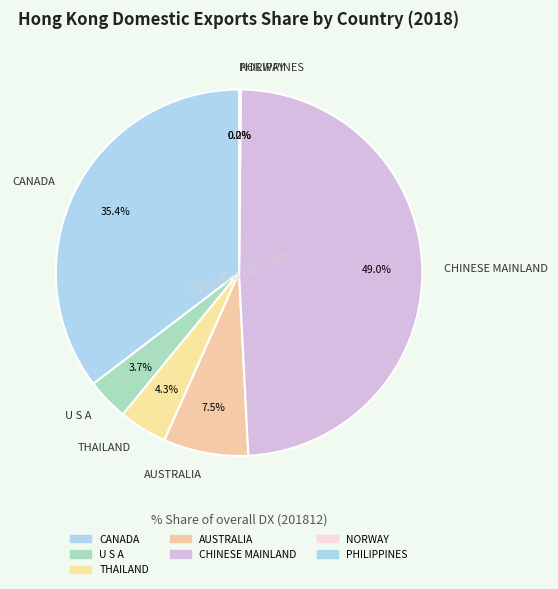

Is AUSTRALIA the majority of the pie?

No